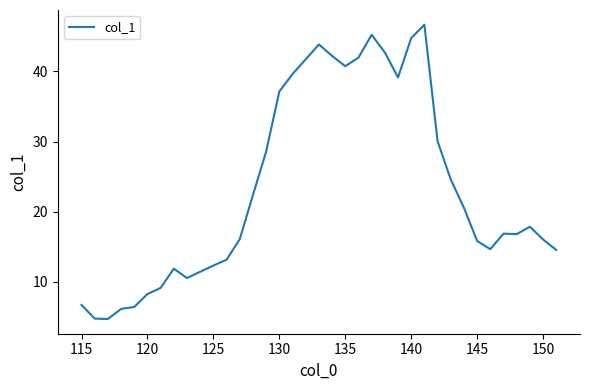

What is the greatest value displayed?

46.6